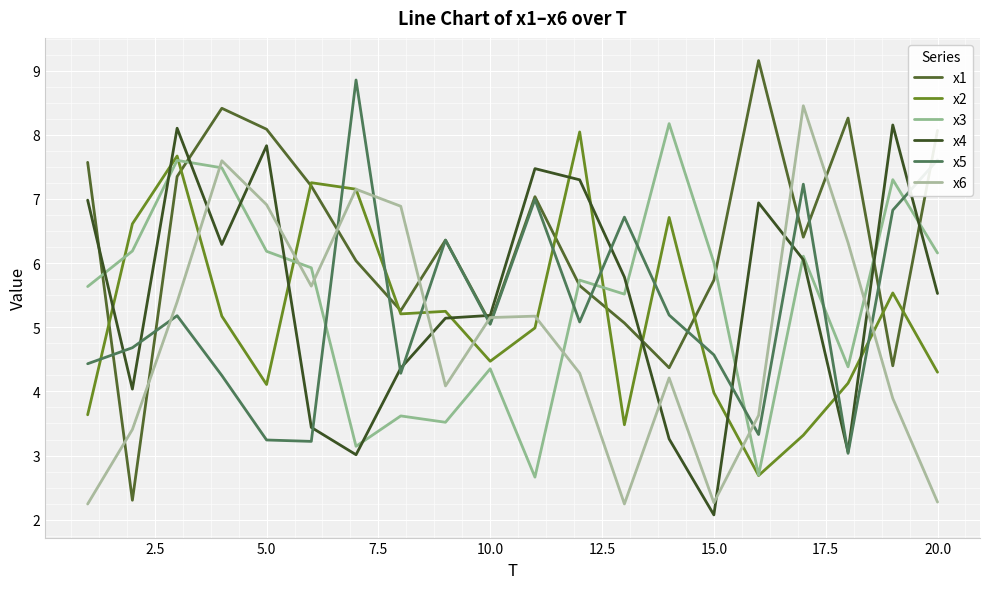

What is the value of the x6 point at the 3rd from the left?

5.4